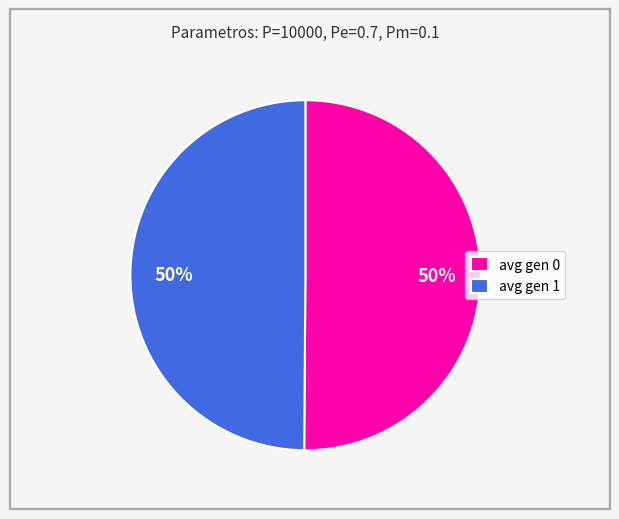

Do avg gen 1 and avg gen 0 together represent more than half of the pie?

Yes